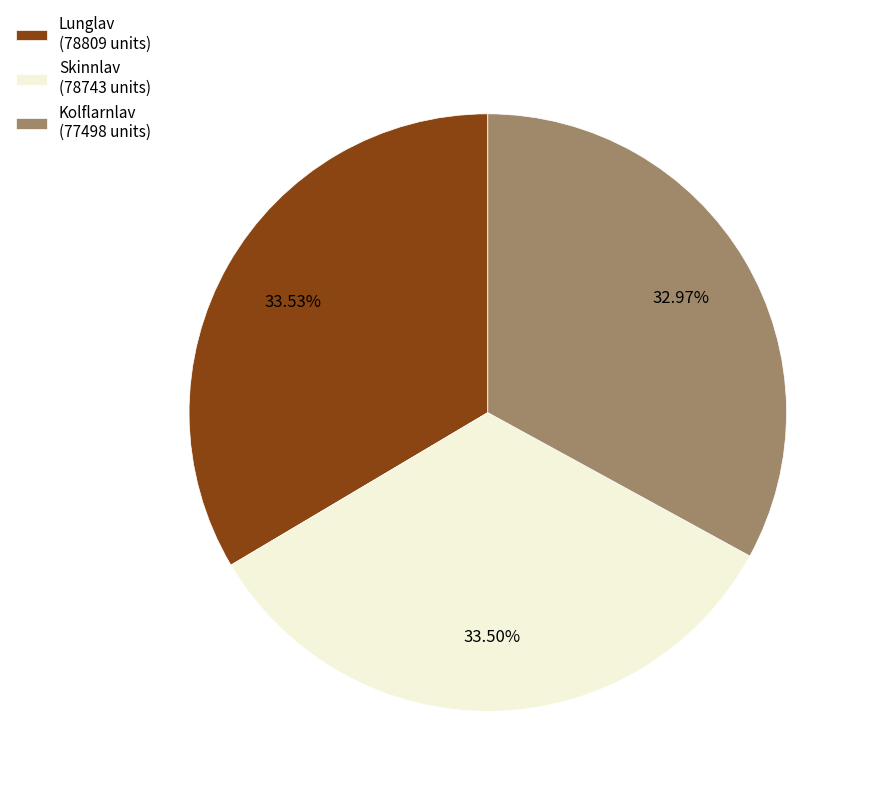

Which has a higher value, Kolflarnlav (77498 units) or Lunglav (78809 units)?

Lunglav (78809 units)